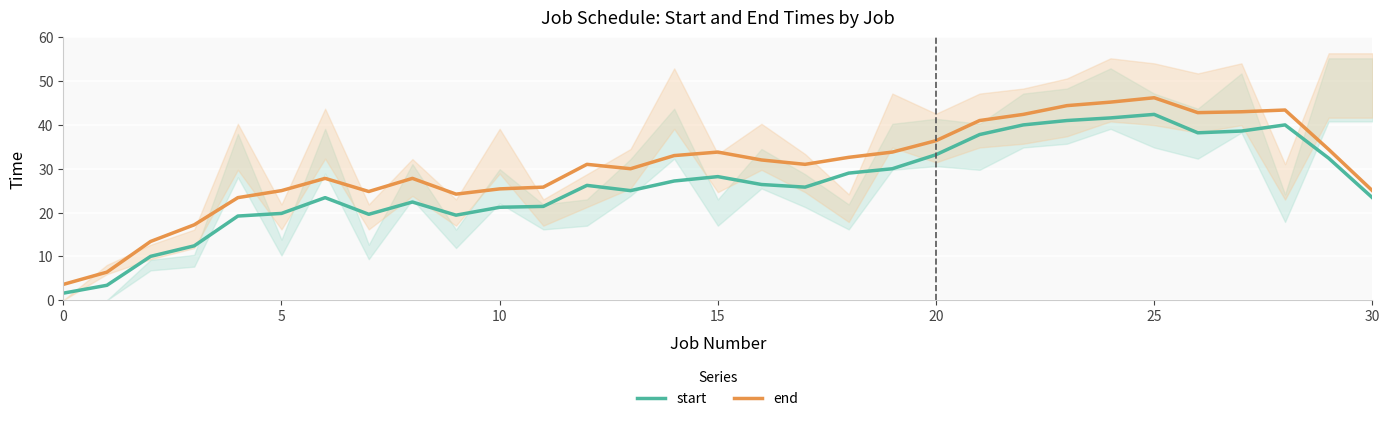

True or false: start and end cross at least once.

False